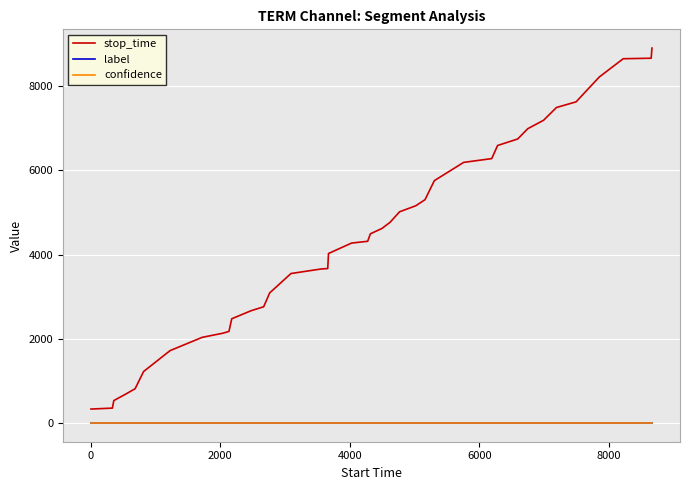

Which series has the largest total across all categories?

stop_time